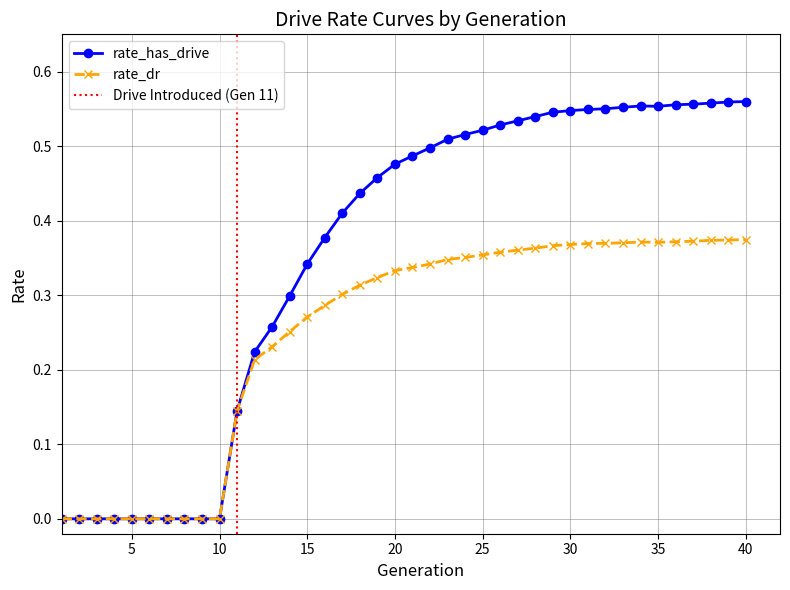

Reading left to right, what are all the values shown in this chart?

rate_has_drive: 0.0	0.0	0.0	0.0	0.0	0.0	0.0	0.0	0.0	0.0	0.1	0.2	0.3	0.3	0.3	0.4	0.4	0.4	0.5	0.5	0.5	0.5	0.5	0.5	0.5	0.5	0.5	0.5	0.5	0.5	0.5	0.6	0.6	0.6	0.6	0.6	0.6	0.6	0.6	0.6
rate_dr: 0.0	0.0	0.0	0.0	0.0	0.0	0.0	0.0	0.0	0.0	0.1	0.2	0.2	0.3	0.3	0.3	0.3	0.3	0.3	0.3	0.3	0.3	0.3	0.4	0.4	0.4	0.4	0.4	0.4	0.4	0.4	0.4	0.4	0.4	0.4	0.4	0.4	0.4	0.4	0.4